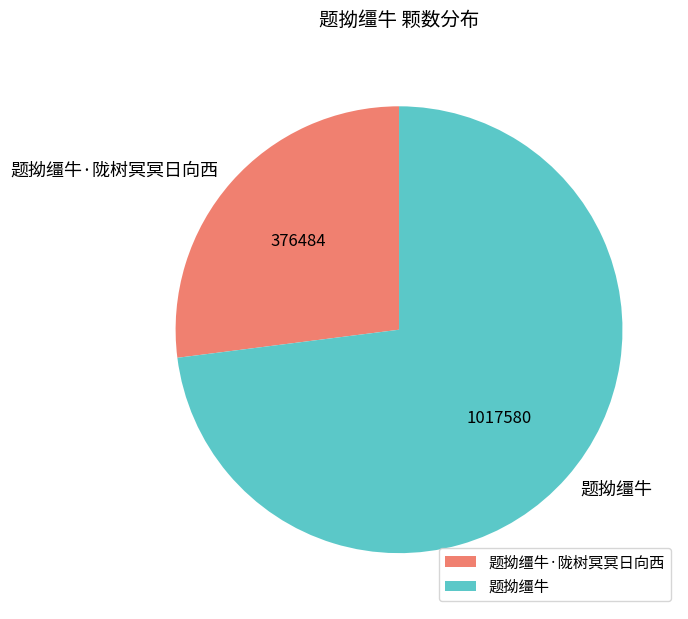

Which slice is the largest?

题拗缰牛